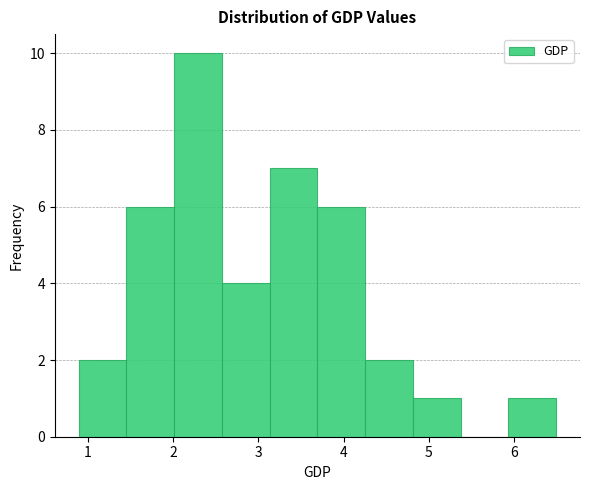

Reading left to right, transcribe this chart: for each bar, give the range it covers on the x-axis and its height. Neither the bar edges nor the heights are printed on the chart, so give them approximately, as read against the axes.

0.9 to 1.4: 2
1.4 to 2.0: 6
2.0 to 2.6: 10
2.6 to 3.1: 4
3.1 to 3.7: 7
3.7 to 4.3: 6
4.3 to 4.8: 2
4.8 to 5.4: 1
5.4 to 5.9: 0
5.9 to 6.5: 1